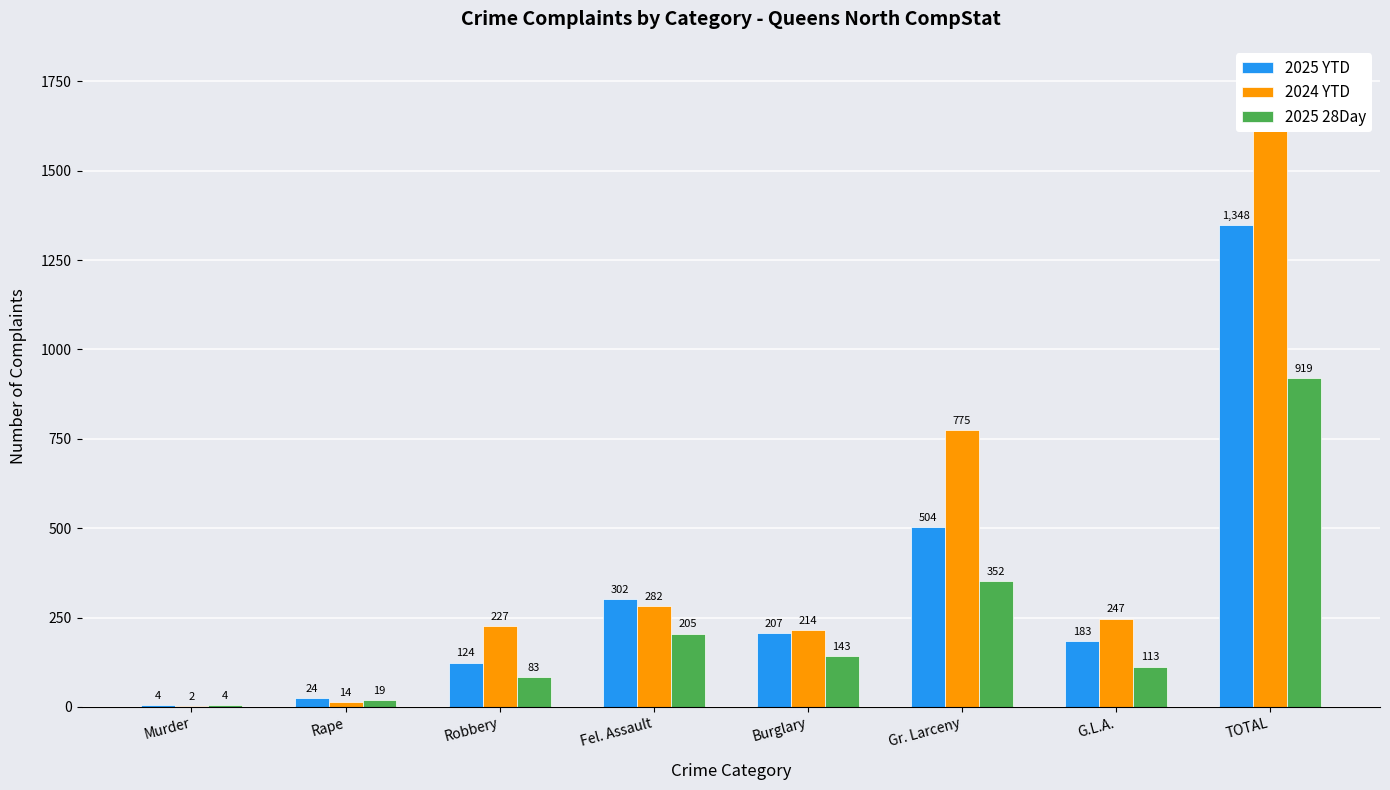

Reading left to right, transcribe all the data shown in this chart.

2025 YTD: Murder=4	Rape=24	Robbery=124	Fel. Assault=302	Burglary=207	Gr. Larceny=504	G.L.A.=183	TOTAL=1348
2024 YTD: Murder=2	Rape=14	Robbery=227	Fel. Assault=282	Burglary=214	Gr. Larceny=775	G.L.A.=247	TOTAL=1761
2025 28Day: Murder=4	Rape=19	Robbery=83	Fel. Assault=205	Burglary=143	Gr. Larceny=352	G.L.A.=113	TOTAL=919